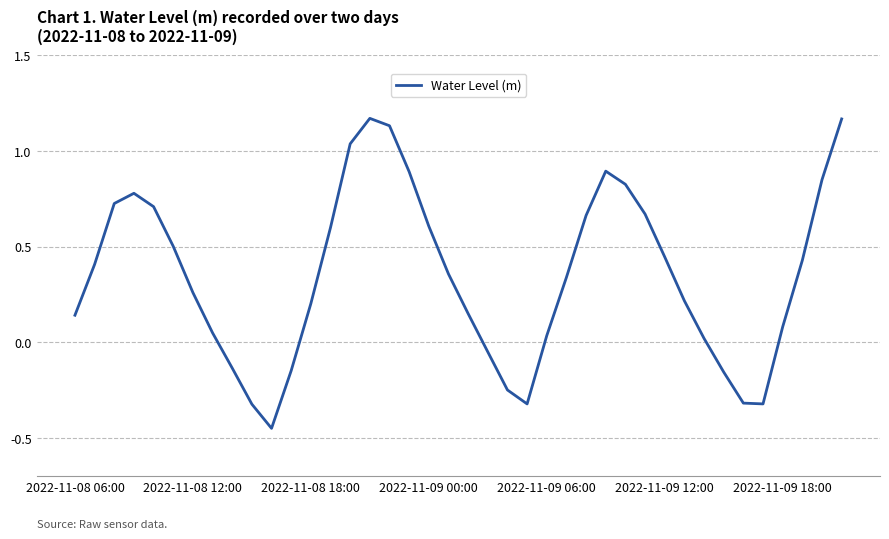

How many lines are shown in the chart?

1